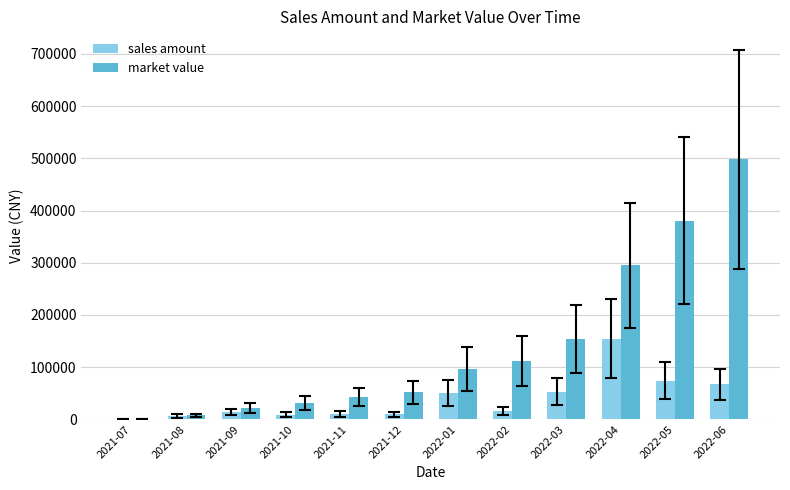

Which label corresponds to the largest value in the chart?

2022-06